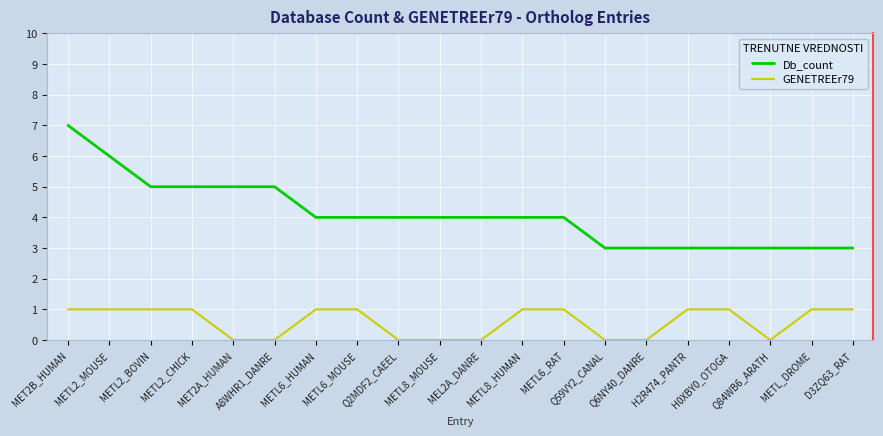

Does the chart display data point markers on the line(s)?

No